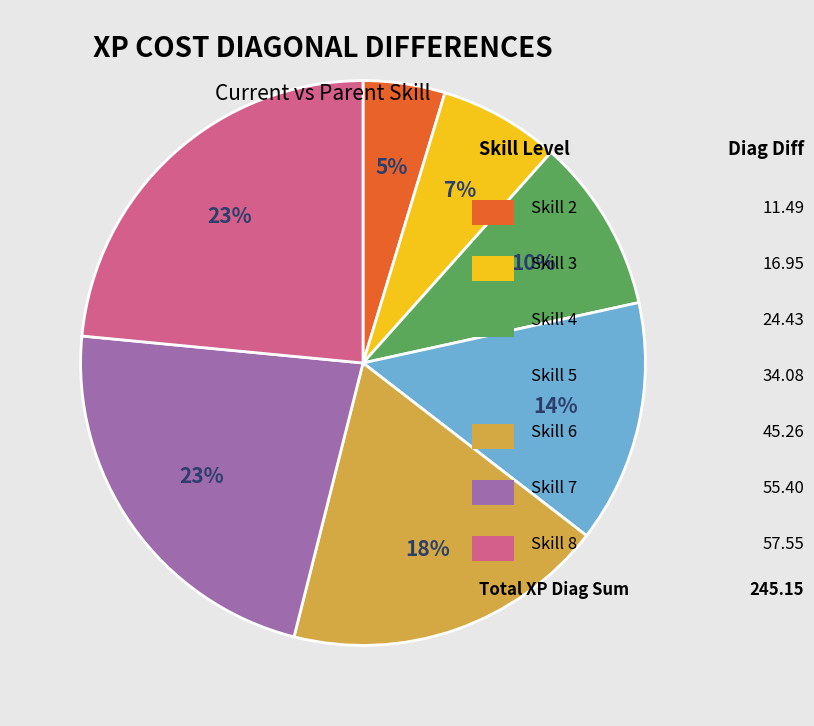

Is there a majority slice in this chart?

No